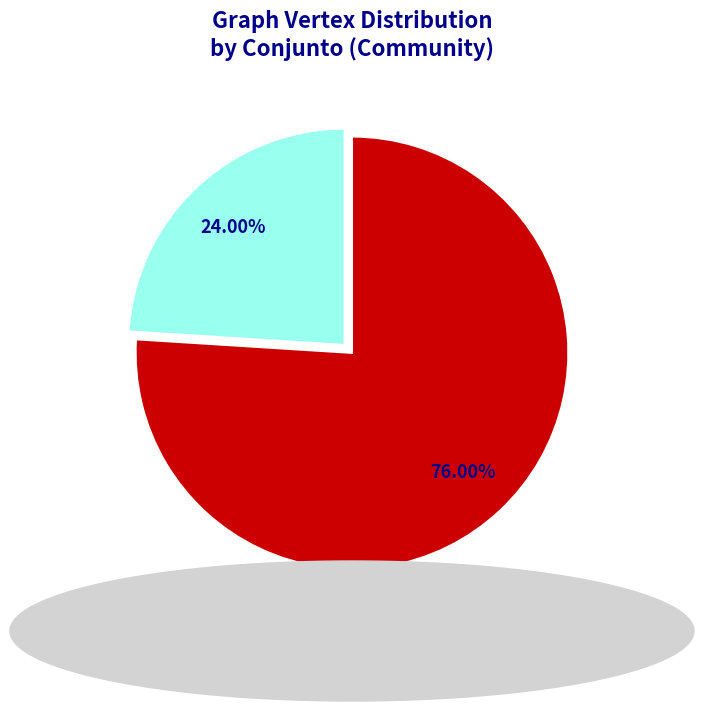

Does any single category account for the majority?

Yes